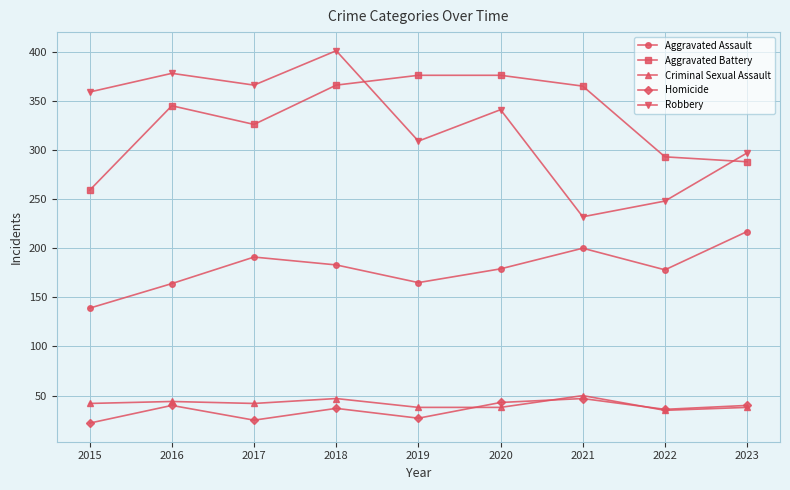

Is it true that Criminal Sexual Assault equals 25 at 2019?

False